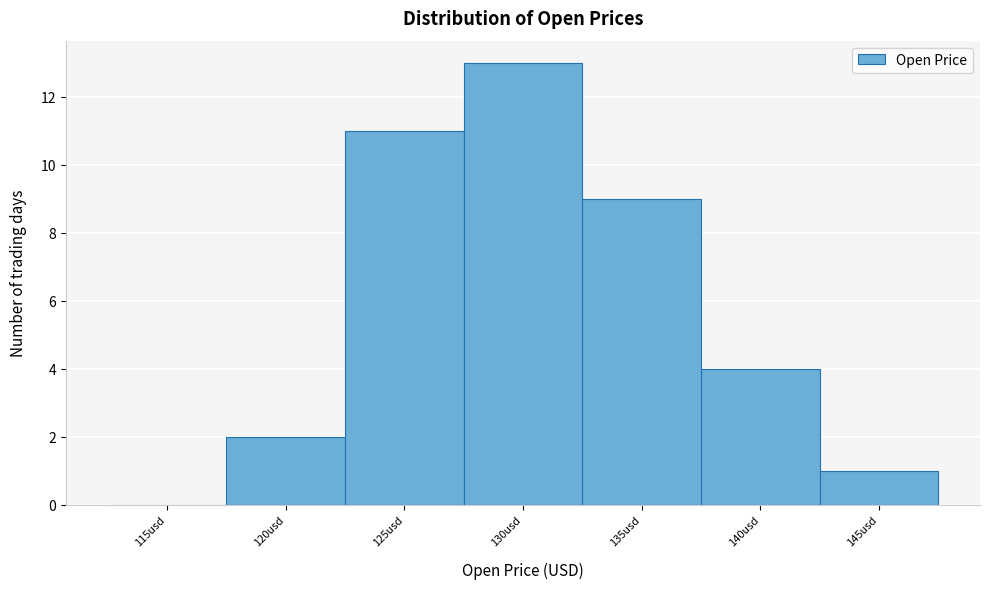

Reading left to right, transcribe all the data shown in this chart.

115usd=0	120usd=2	125usd=11	130usd=13	135usd=9	140usd=4	145usd=1